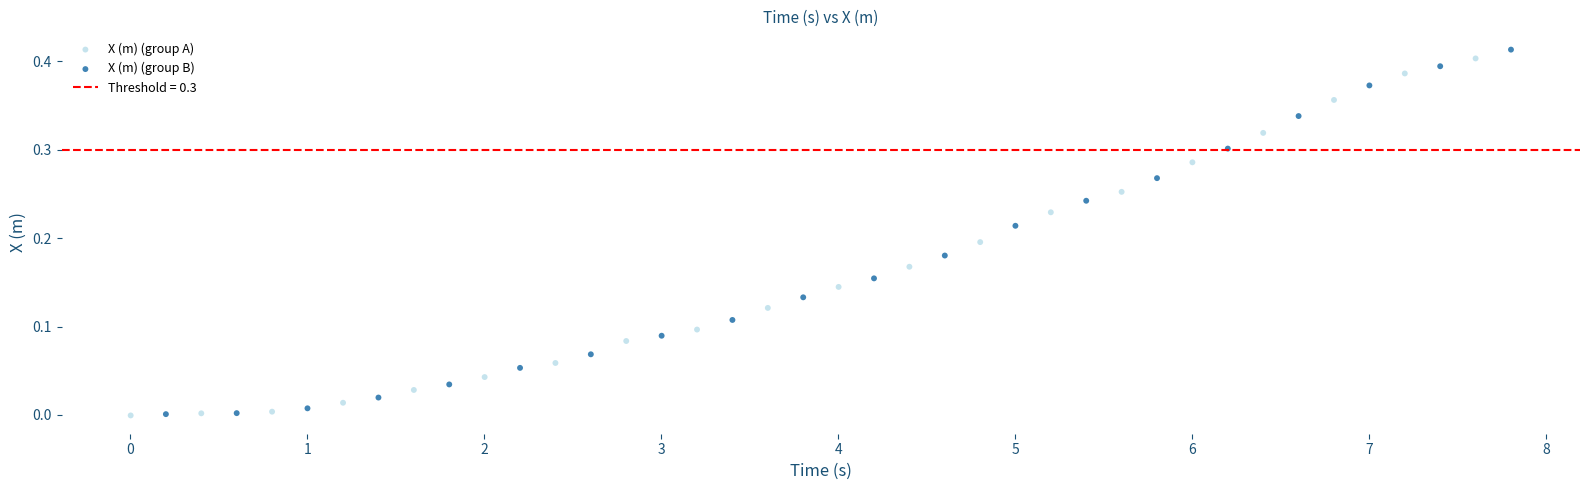

Which series has the widest spread of Y values?

X (m) (group B)